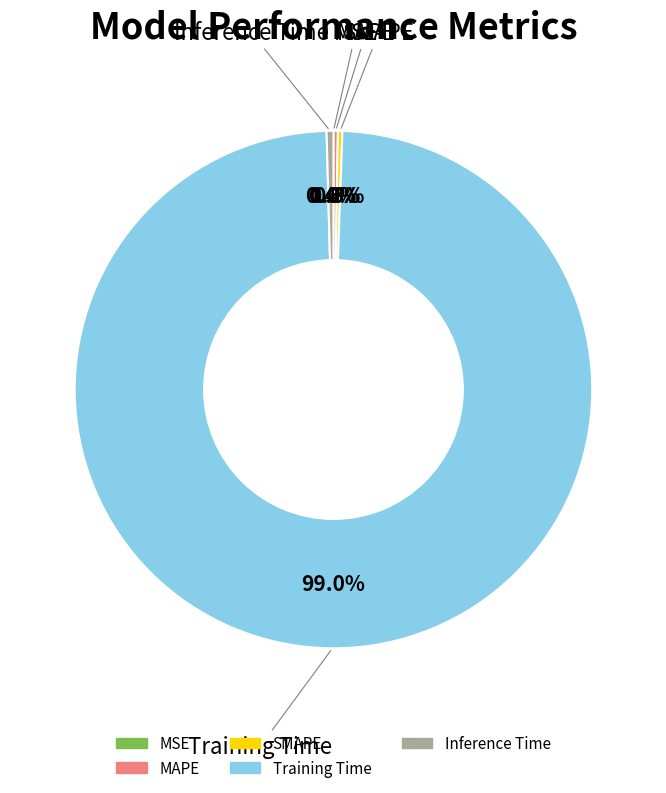

Which slice is the largest?

Training Time